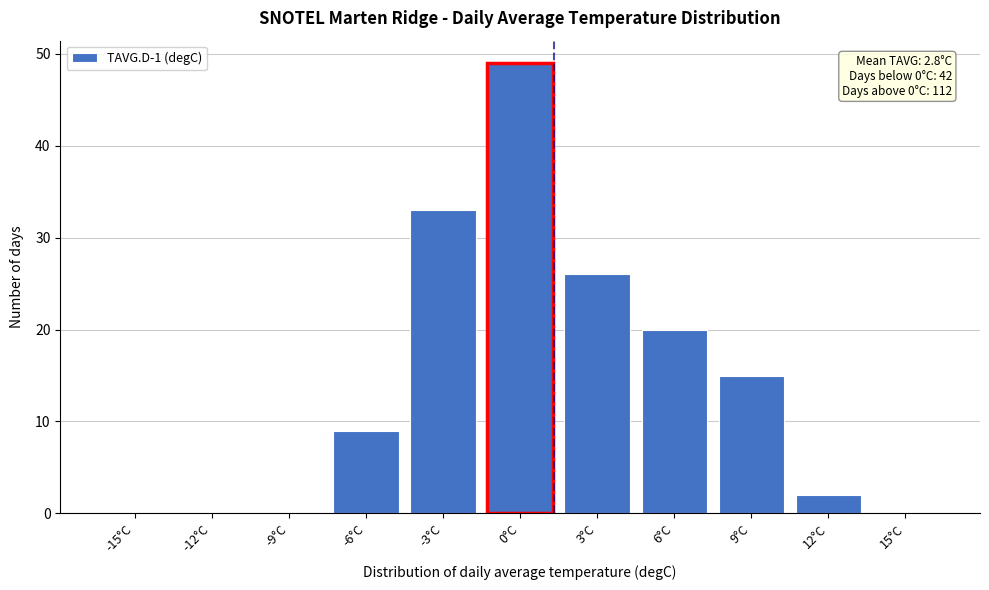

Reading left to right, list all the values displayed in this chart.

-15°C=0	-12°C=0	-9°C=0	-6°C=9	-3°C=33	0°C=49	3°C=26	6°C=20	9°C=15	12°C=2	15°C=0